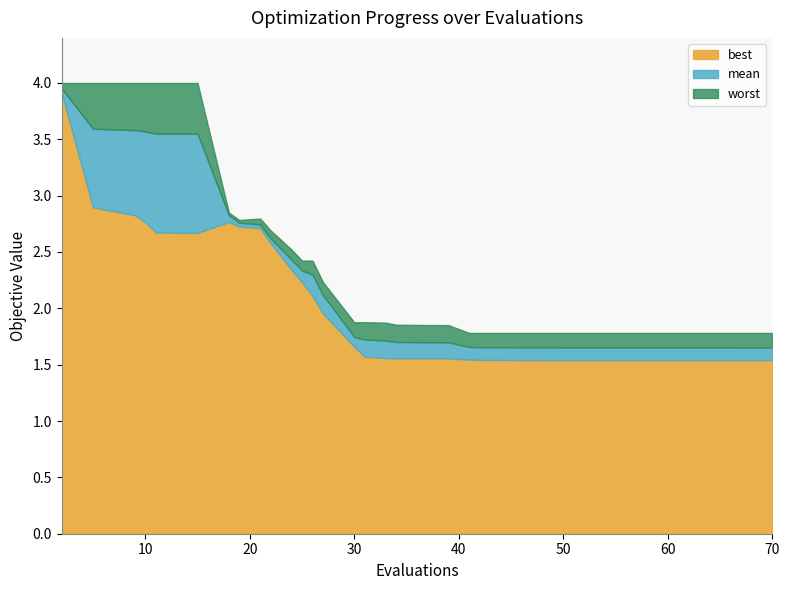

What is the highest value of the best series?

3.9